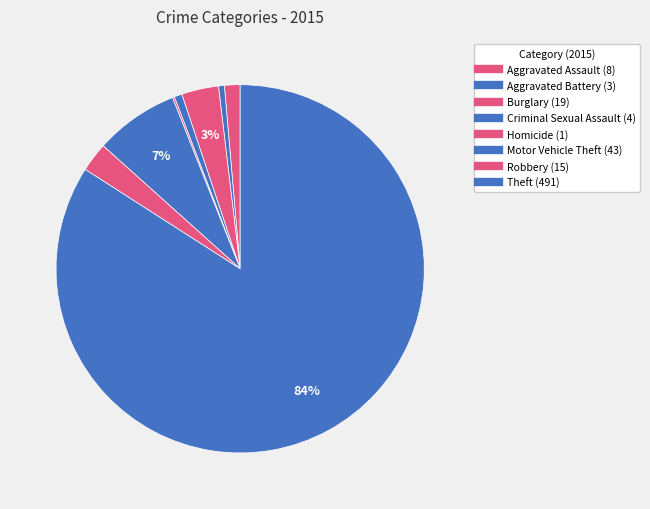

Combined, what portion of the pie is Robbery and Burglary?

5.8%